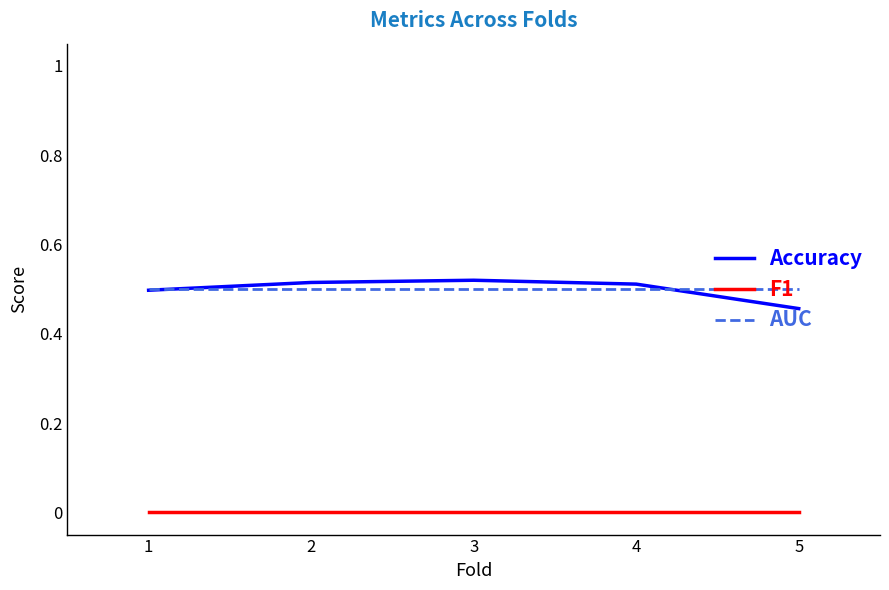

What is the sum of all AUC values?

2.5